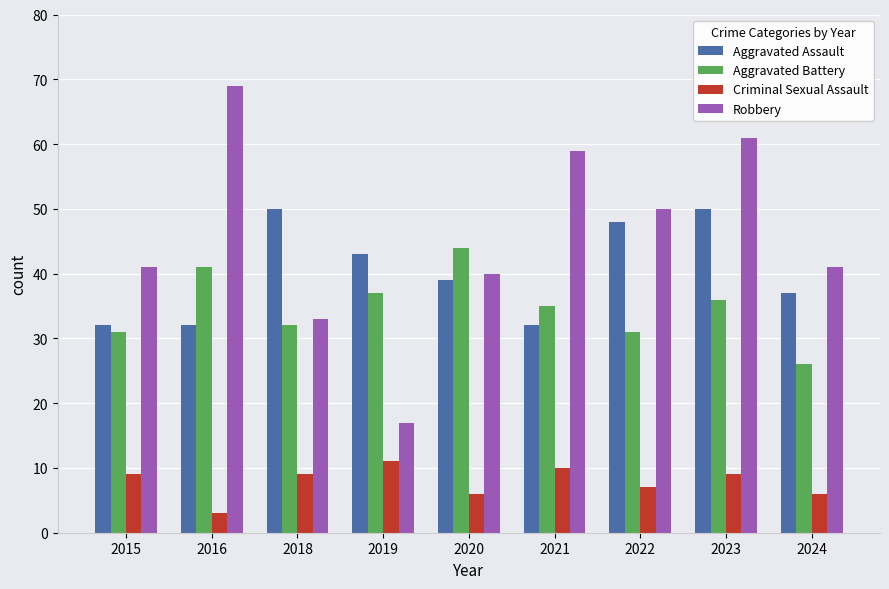

Reading left to right, extract all data points from this chart.

Aggravated Assault: 32	32	50	43	39	32	48	50	37
Aggravated Battery: 31	41	32	37	44	35	31	36	26
Criminal Sexual Assault: 9	3	9	11	6	10	7	9	6
Robbery: 41	69	33	17	40	59	50	61	41